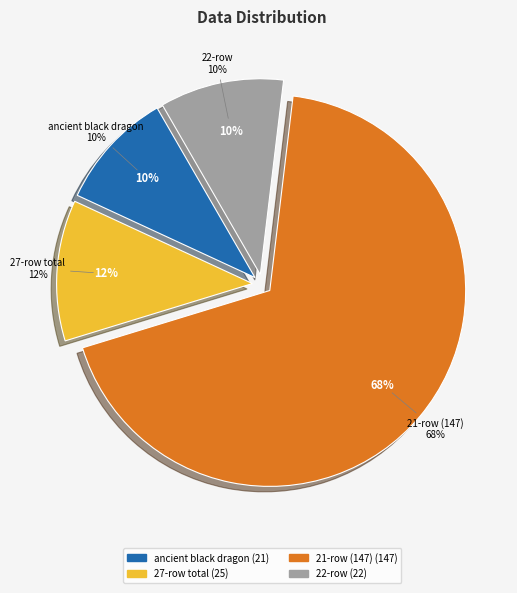

Is it true that 0-row-2 is 12% of the pie?

False